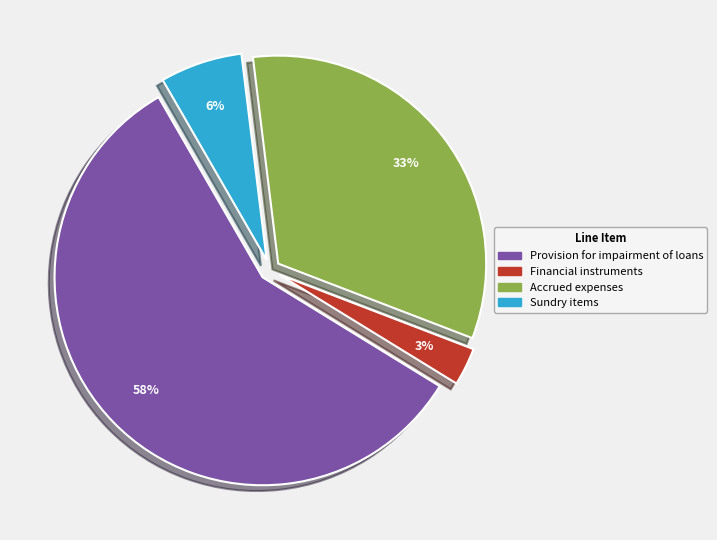

What is the largest slice in the pie chart?

Provision for impairment of loans